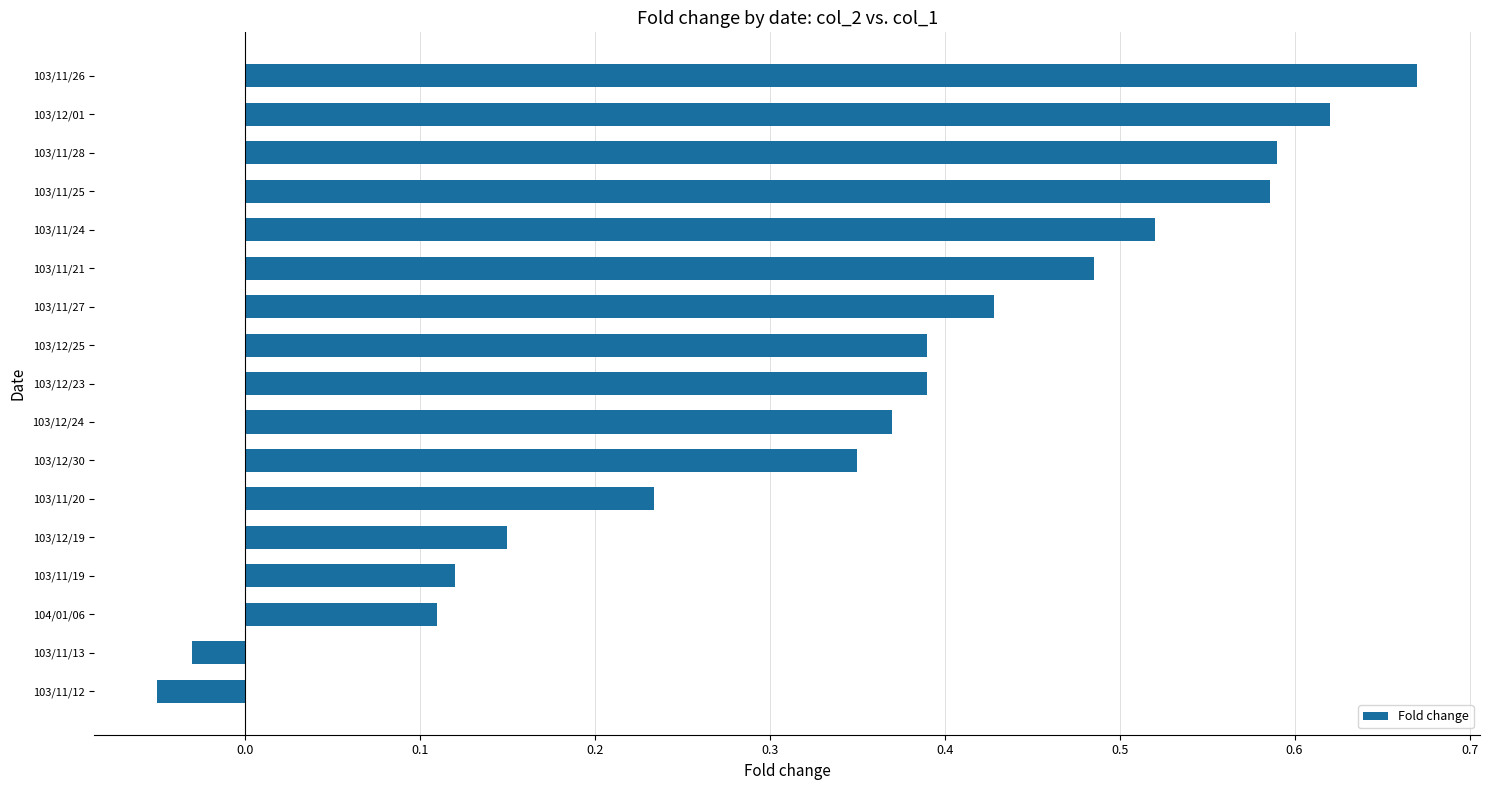

True or false: the data shows 0.6 at 103/12/30.

False